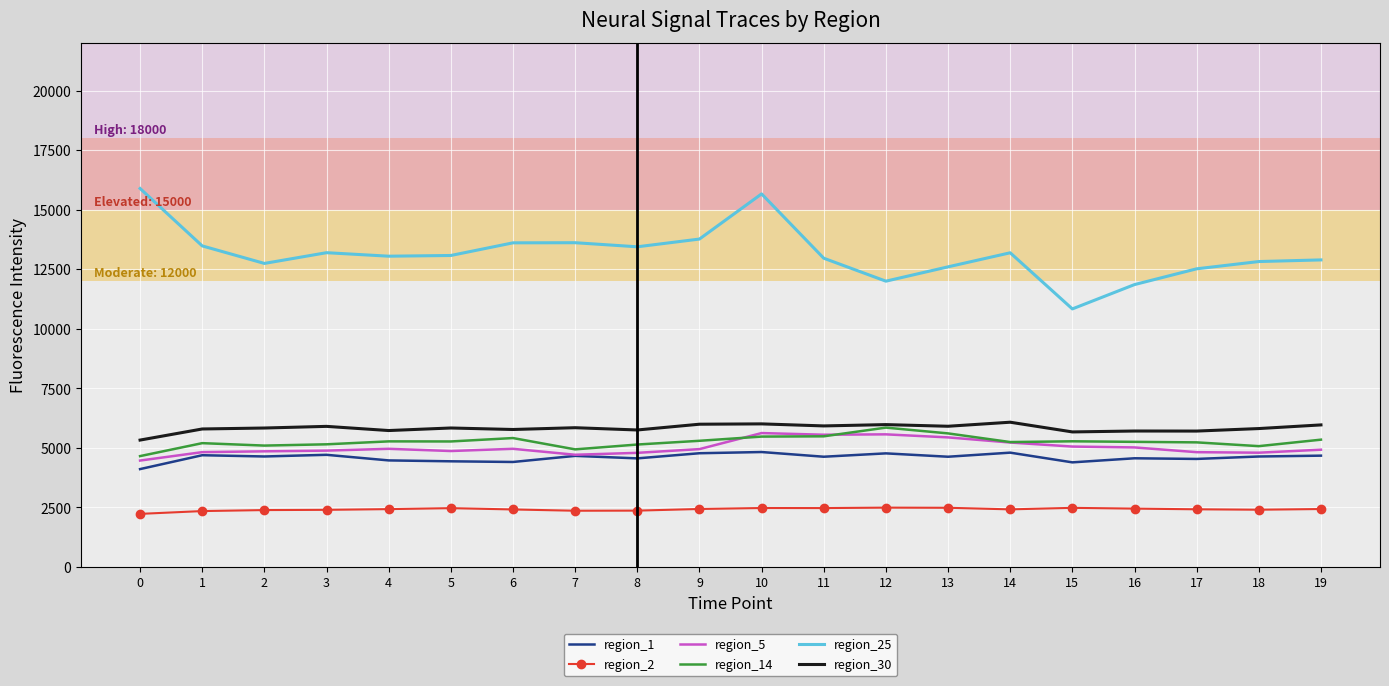

True or false: region_25 and region_30 cross at least once.

False